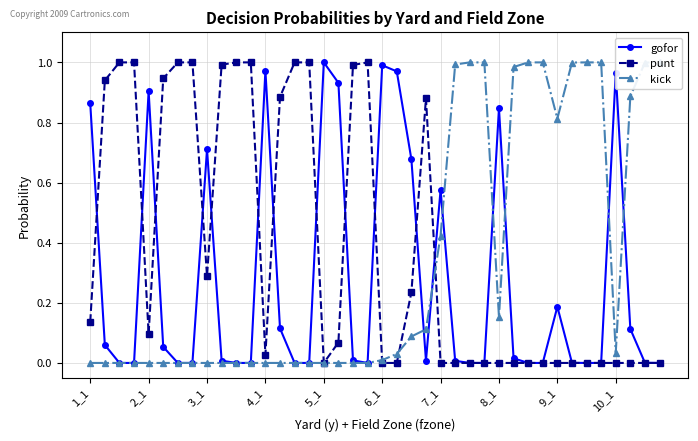

What is the spread (max minus min) of values at 30?

1.0